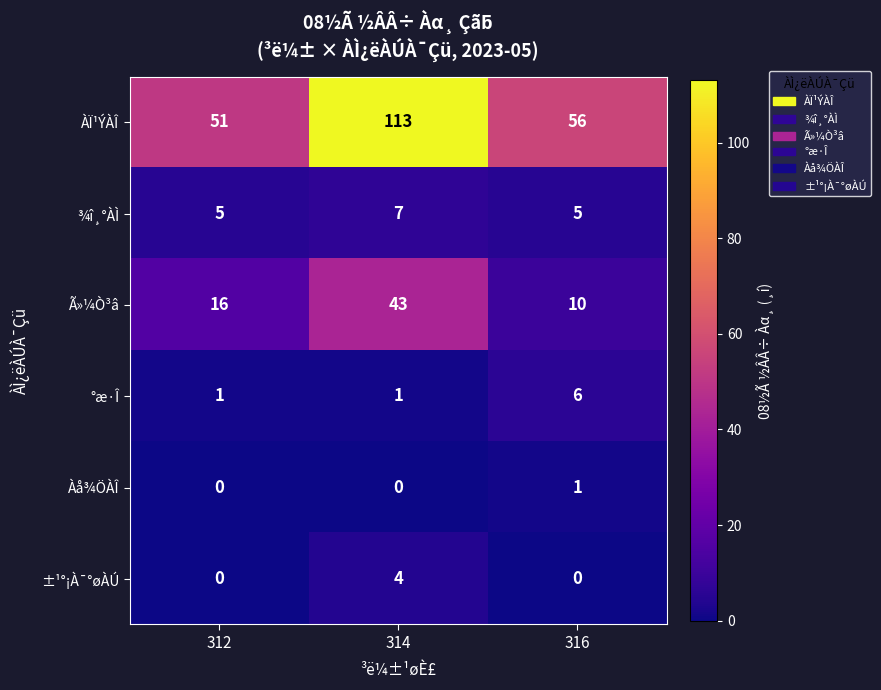

Which series has the largest total across all categories?

ÀÏ¹ÝÀÎ